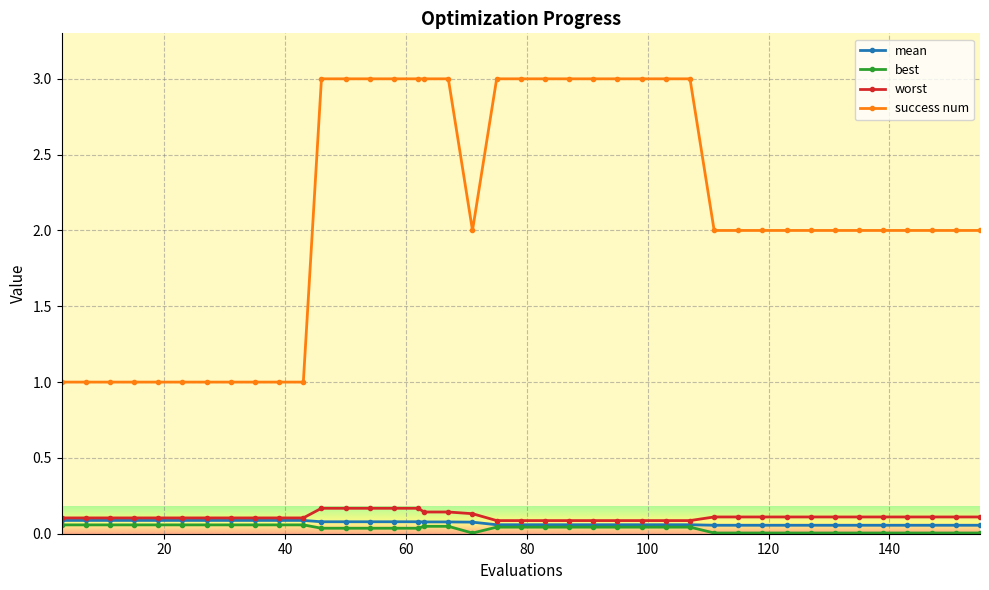

Reading left to right, list all the values displayed in this chart.

mean: 0.1	0.1	0.1	0.1	0.1	0.1	0.1	0.1	0.1	0.1	0.1	0.1	0.1	0.1	0.1	0.1	0.1	0.1	0.1	0.1	0.1	0.1	0.1	0.1	0.1	0.1	0.1	0.1	0.1	0.1	0.1	0.1	0.1	0.1	0.1	0.1	0.1	0.1	0.1	0.1
best: 0.1	0.1	0.1	0.1	0.1	0.1	0.1	0.1	0.1	0.1	0.1	0.0	0.0	0.0	0.0	0.0	0.0	0.0	0.0	0.0	0.0	0.0	0.0	0.0	0.0	0.0	0.0	0.0	0.0	0.0	0.0	0.0	0.0	0.0	0.0	0.0	0.0	0.0	0.0	0.0
worst: 0.1	0.1	0.1	0.1	0.1	0.1	0.1	0.1	0.1	0.1	0.1	0.2	0.2	0.2	0.2	0.2	0.1	0.1	0.1	0.1	0.1	0.1	0.1	0.1	0.1	0.1	0.1	0.1	0.1	0.1	0.1	0.1	0.1	0.1	0.1	0.1	0.1	0.1	0.1	0.1
success num: 1.0	1.0	1.0	1.0	1.0	1.0	1.0	1.0	1.0	1.0	1.0	3.0	3.0	3.0	3.0	3.0	3.0	3.0	2.0	3.0	3.0	3.0	3.0	3.0	3.0	3.0	3.0	3.0	2.0	2.0	2.0	2.0	2.0	2.0	2.0	2.0	2.0	2.0	2.0	2.0